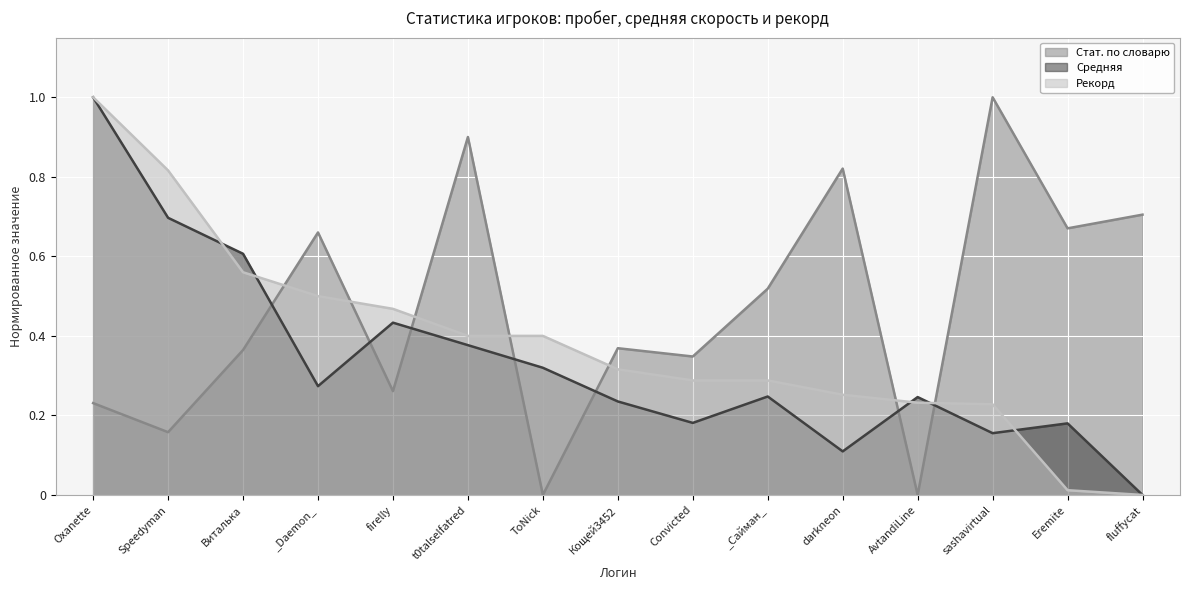

Reading left to right, what are all the values shown in this chart?

Стат. по словарю: Oxanette=0.2	Speedyman=0.2	Виталька=0.4	_Daemon_=0.7	firelly=0.3	t0talselfatred=0.9	ToNick=0.0	Кощей3452=0.4	Convicted=0.3	_Сайман_=0.5	darkneon=0.8	AvtandiLine=0.0	sashavirtual=1.0	Eremite=0.7	fluffycat=0.7
Средняя: Oxanette=1.0	Speedyman=0.7	Виталька=0.6	_Daemon_=0.3	firelly=0.4	t0talselfatred=0.4	ToNick=0.3	Кощей3452=0.2	Convicted=0.2	_Сайман_=0.2	darkneon=0.1	AvtandiLine=0.2	sashavirtual=0.2	Eremite=0.2	fluffycat=0.0
Рекорд: Oxanette=1.0	Speedyman=0.8	Виталька=0.6	_Daemon_=0.5	firelly=0.5	t0talselfatred=0.4	ToNick=0.4	Кощей3452=0.3	Convicted=0.3	_Сайман_=0.3	darkneon=0.3	AvtandiLine=0.2	sashavirtual=0.2	Eremite=0.0	fluffycat=0.0